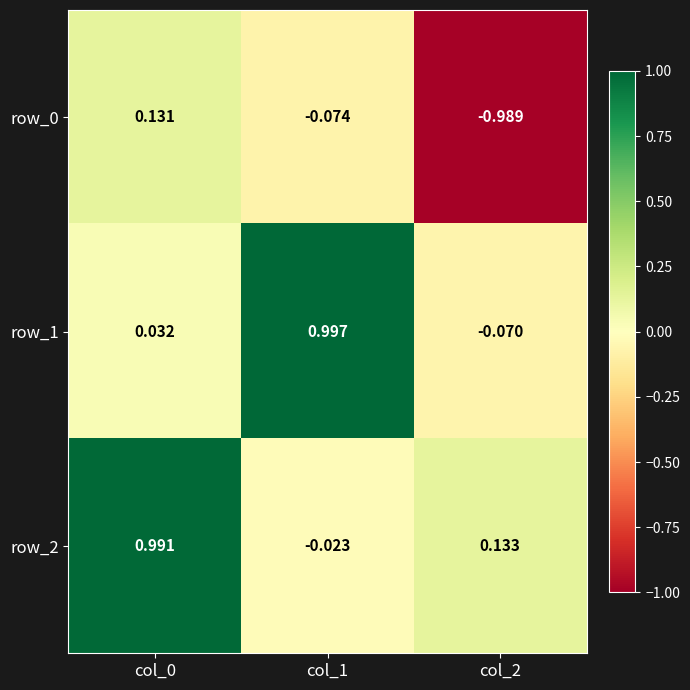

Is the value of row_1 at col_1 greater than the value of row_0 at col_1?

Yes